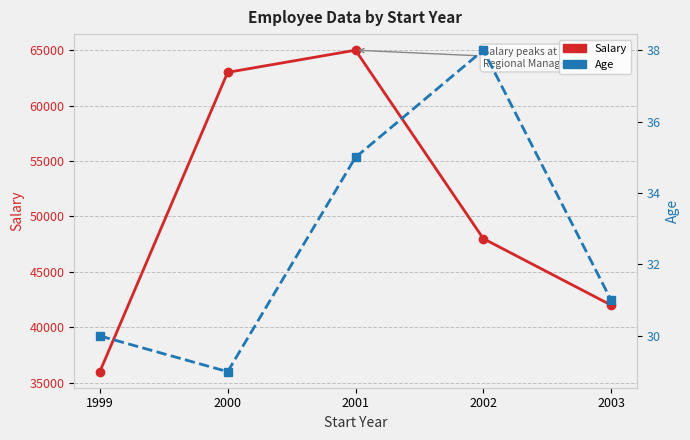

Which category has the highest value in the Age series?

2002